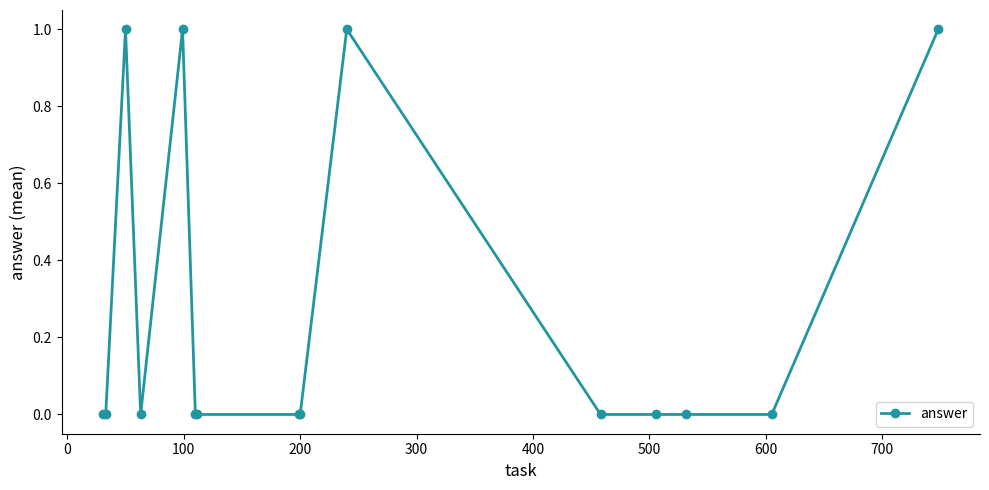

What is the sum of all values?

4